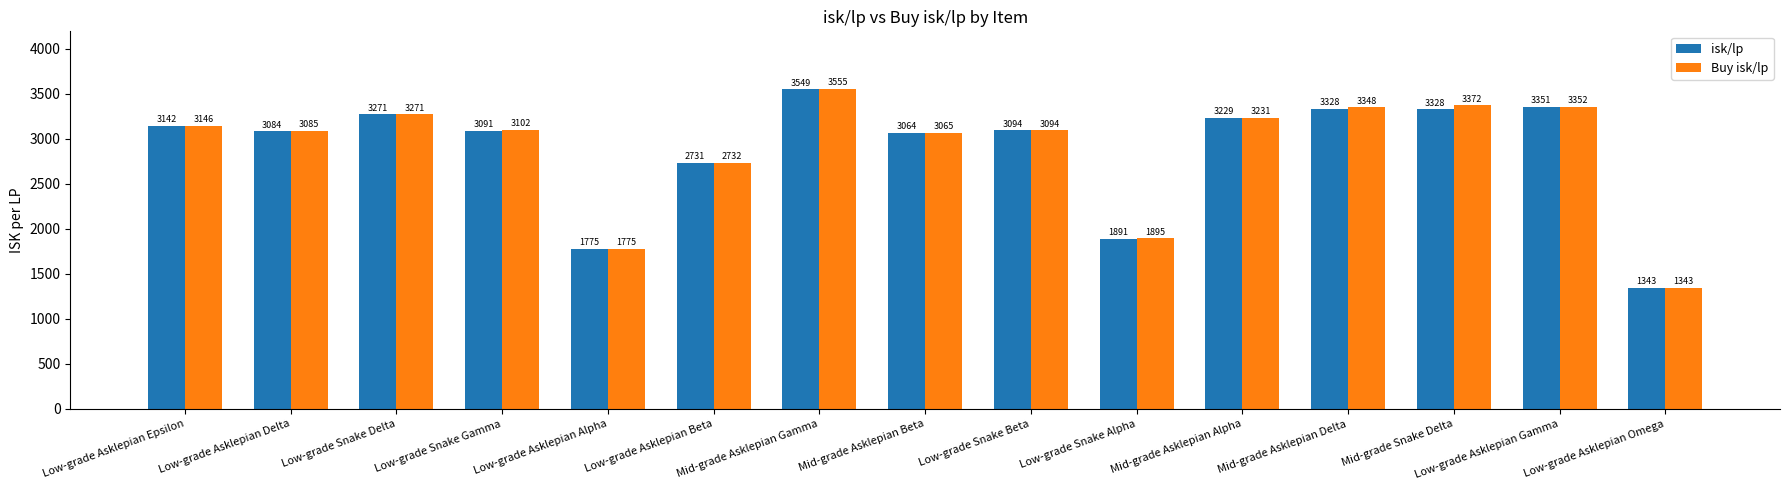

At which label does isk/lp reach its minimum?

Low-grade Asklepian Omega